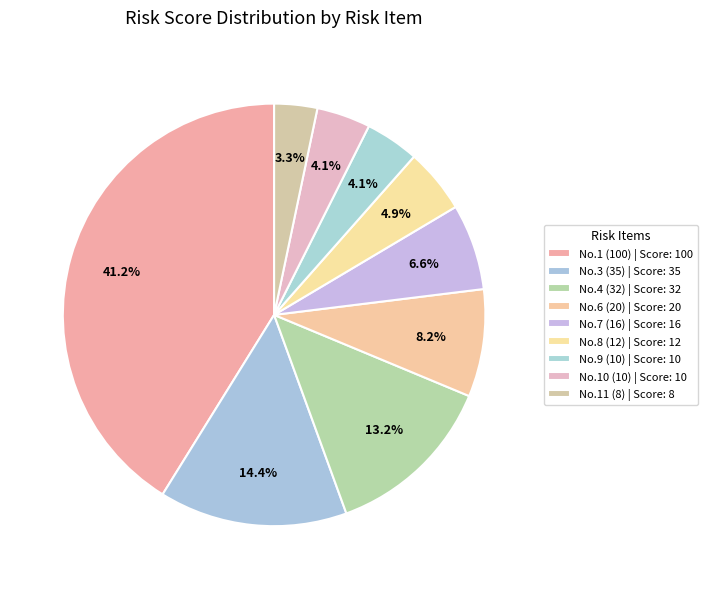

How many segments does this pie chart have?

9